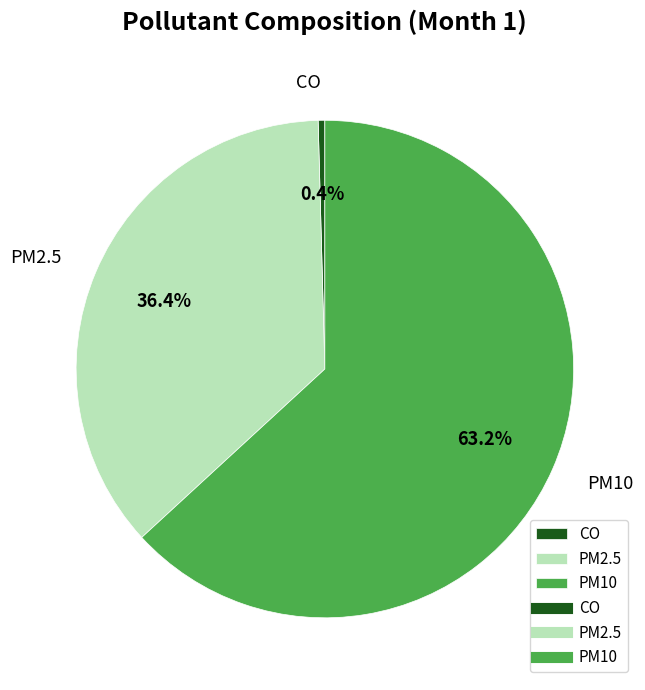

What is the smallest slice in the pie chart?

CO